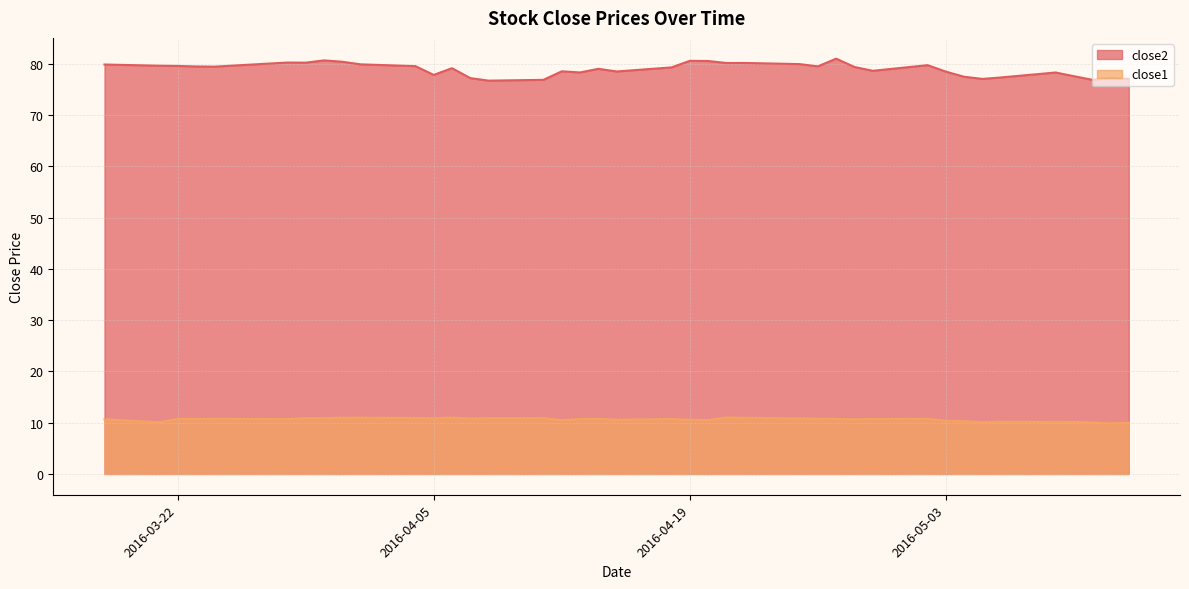

Does the chart display data point markers on the line(s)?

No